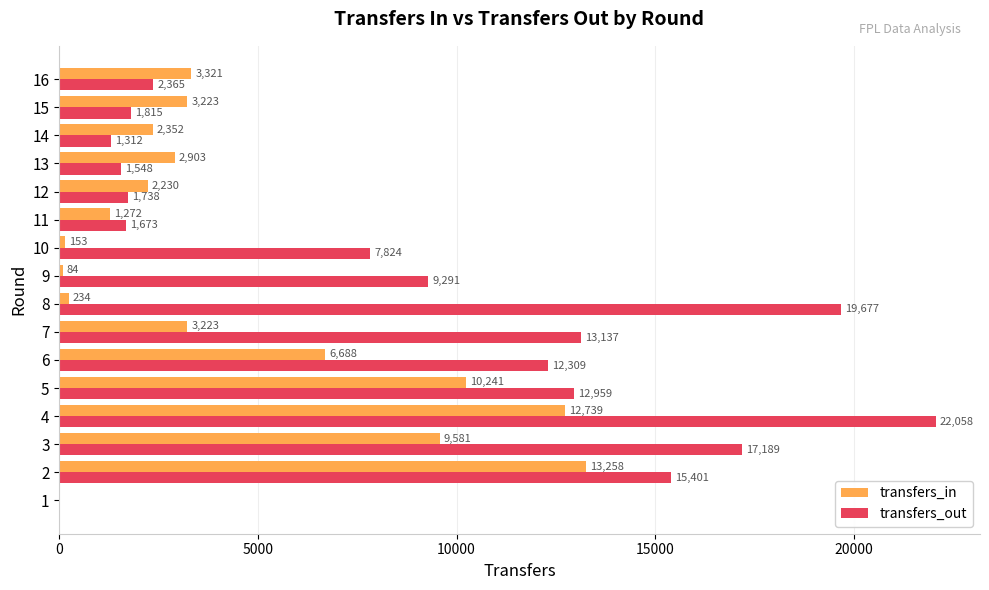

True or false: transfers_in has a value of 3267 at 6.

False